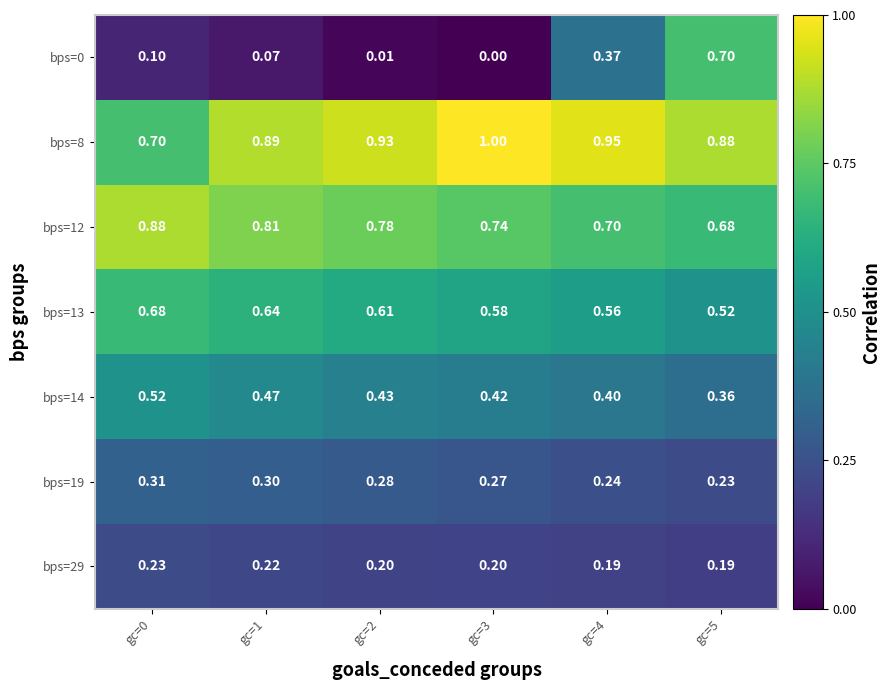

Count the number of data series in this chart.

7